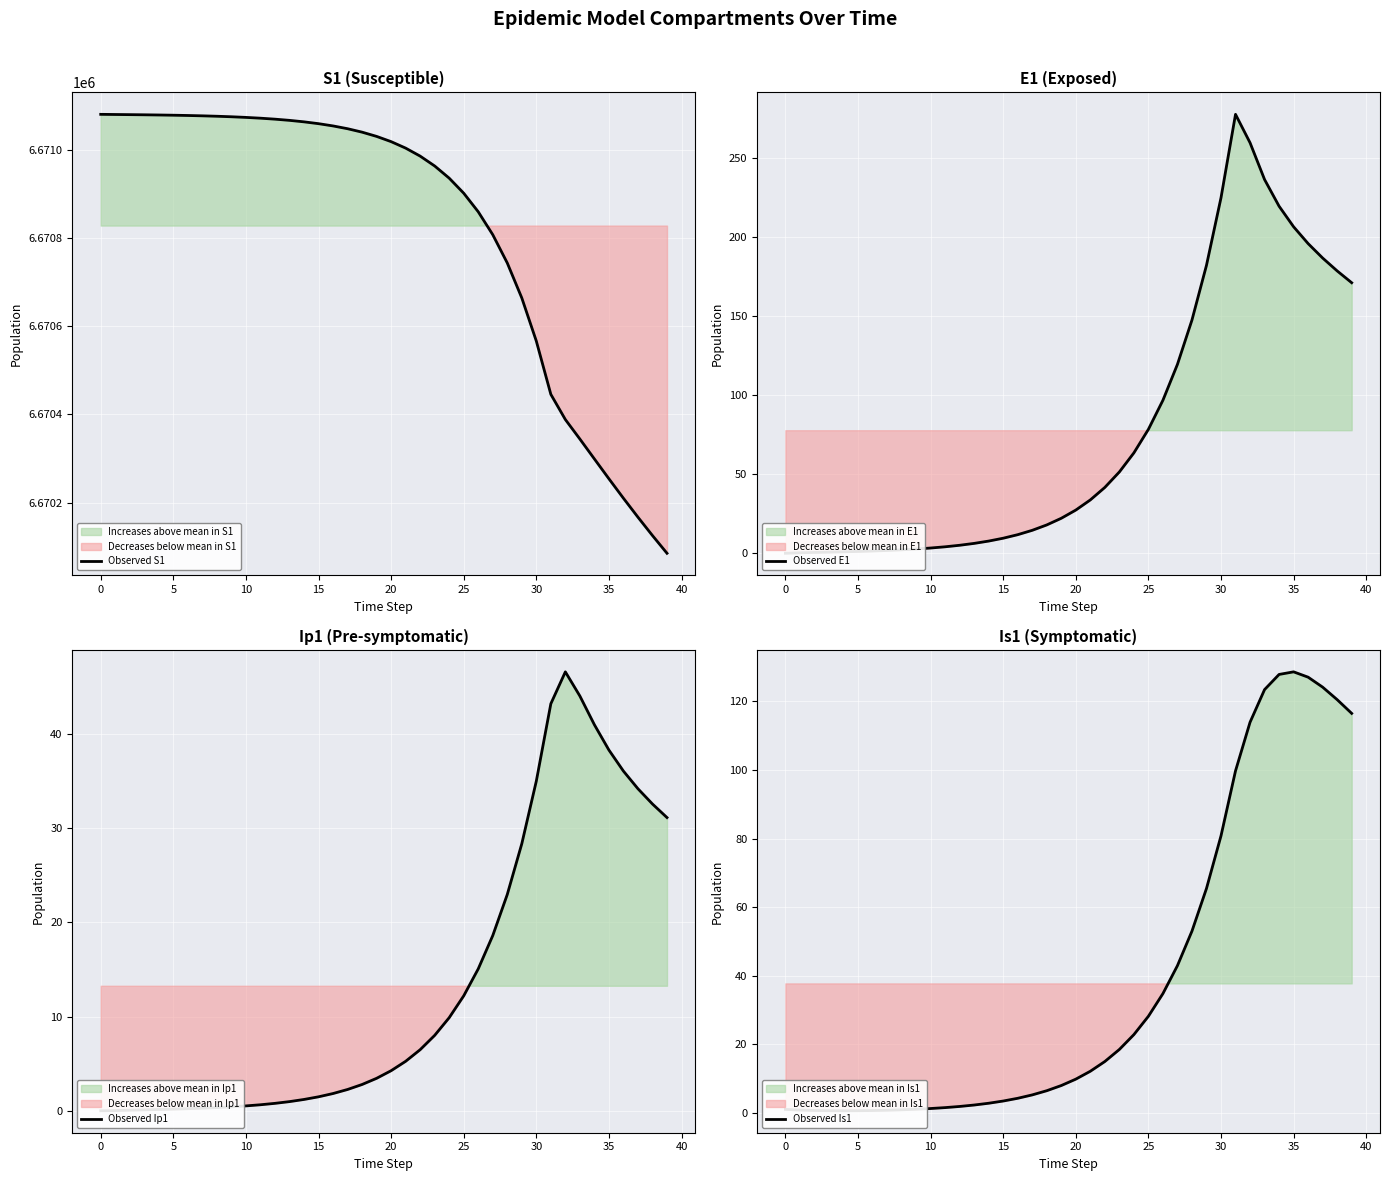

What is the greatest value displayed?

6671082.0